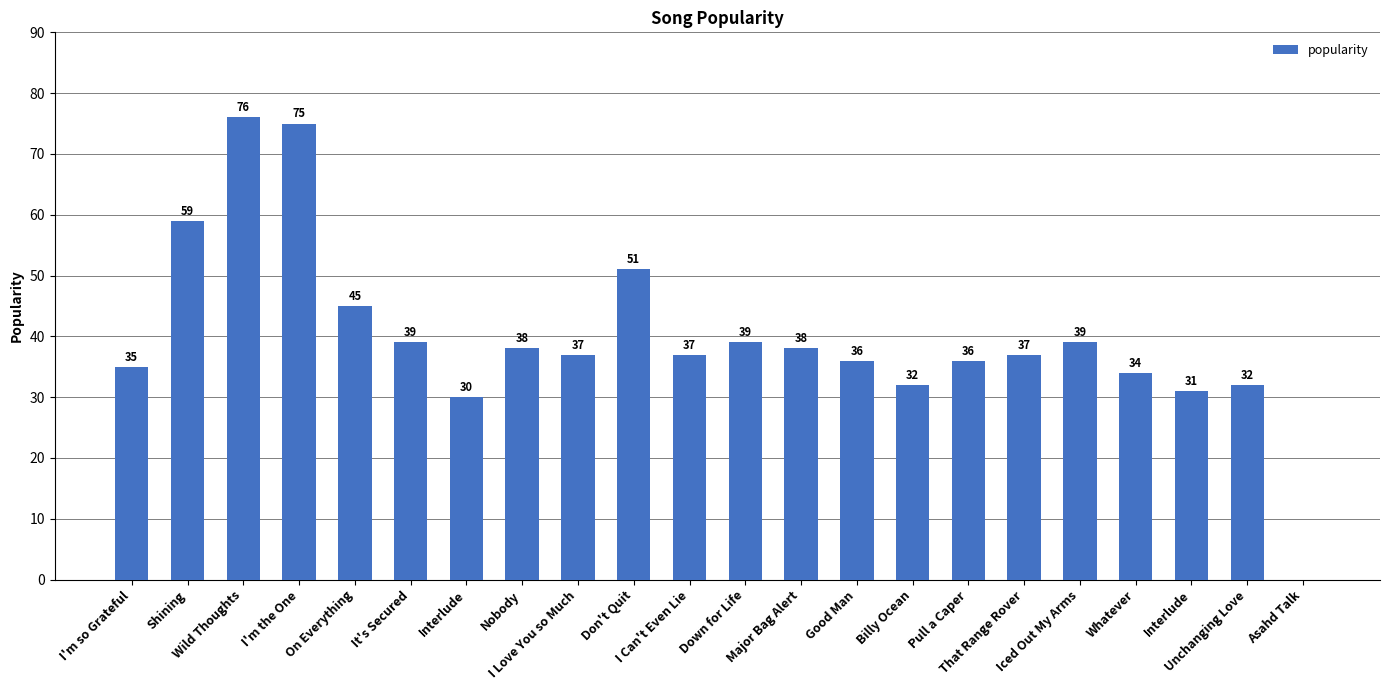

Which has a higher value, It's Secured or Nobody?

It's Secured